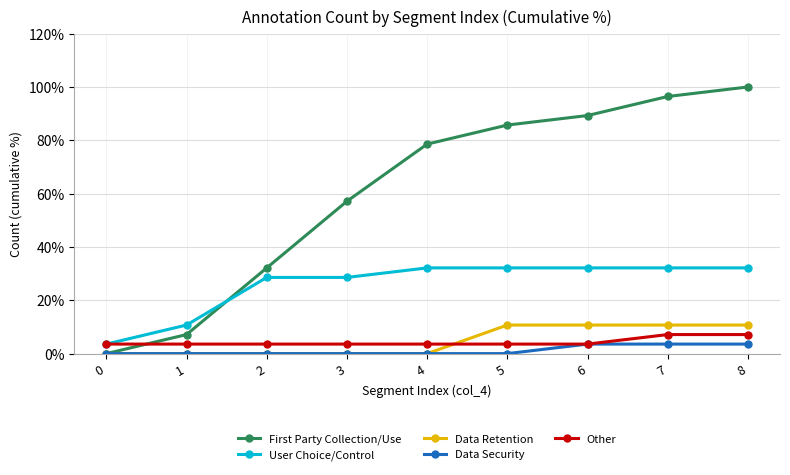

True or false: Data Retention and Other intersect in this chart.

True